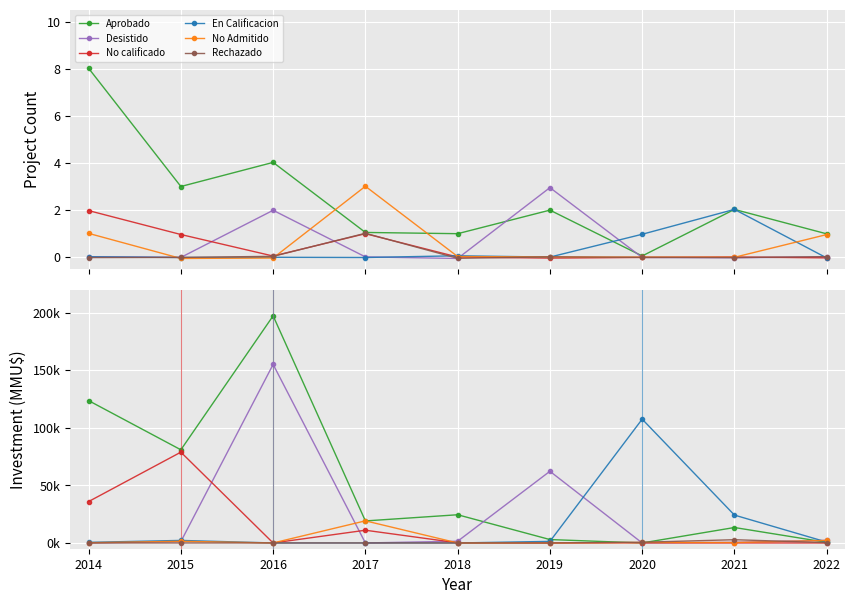

Does the chart display data point markers on the line(s)?

Yes